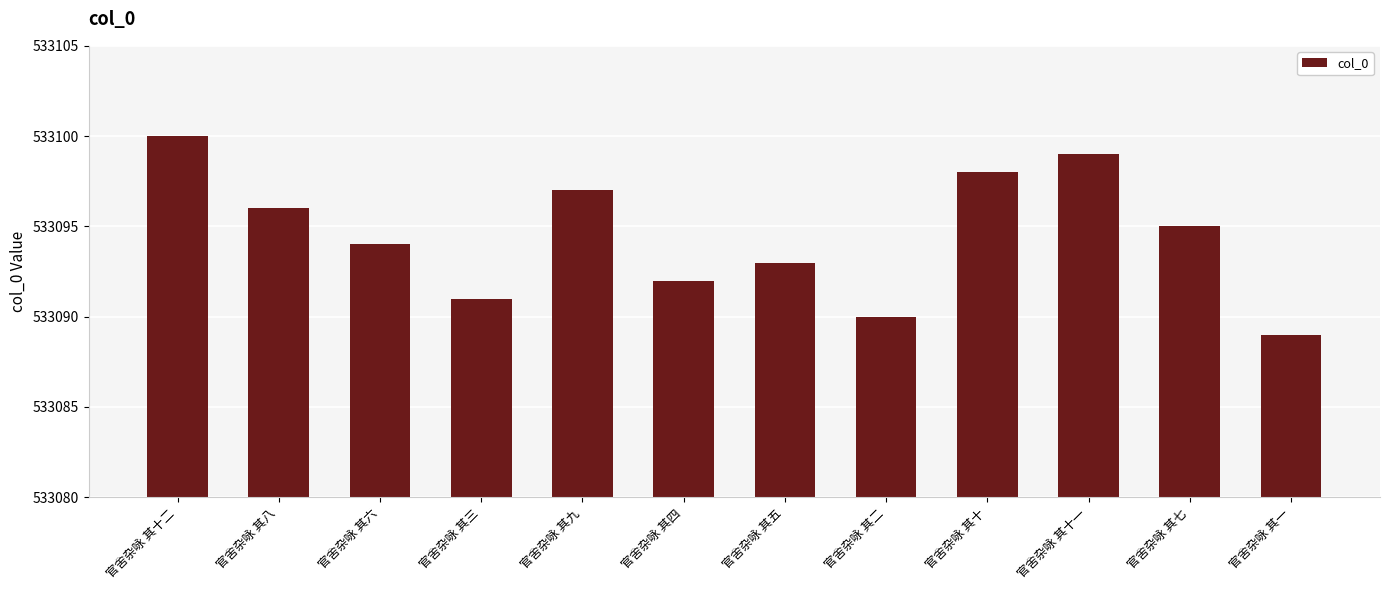

How many distinct data groups are displayed?

1